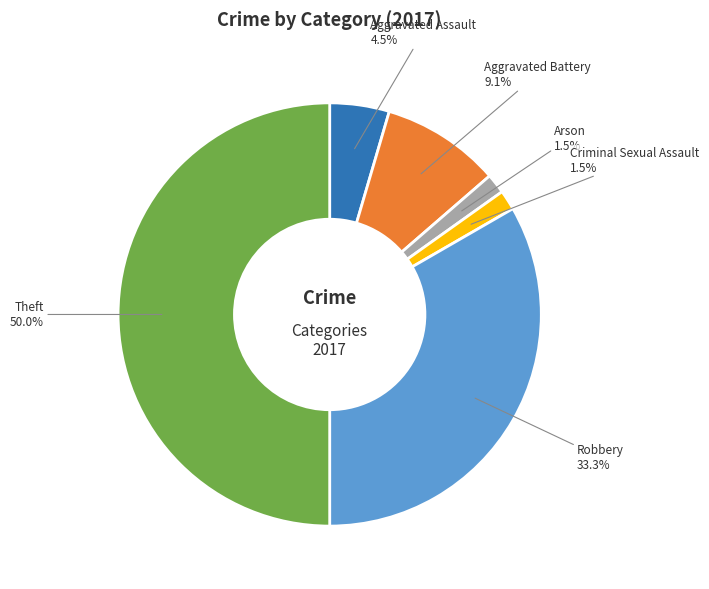

Which category has the biggest portion of the pie?

Theft